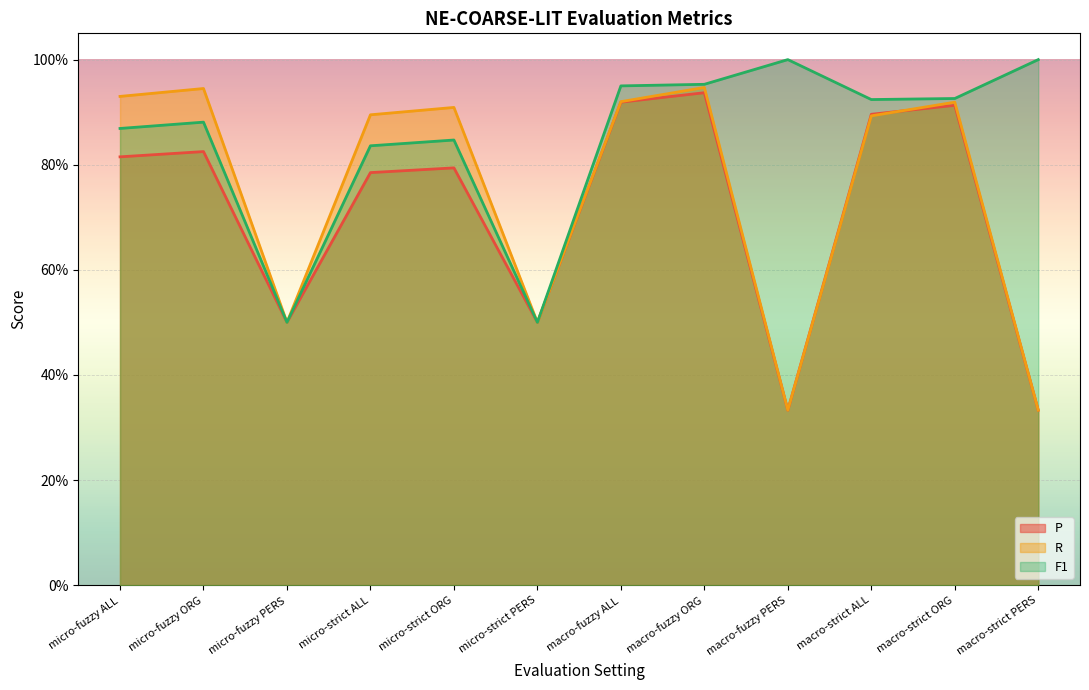

How many interior local valleys does the P series have?

3